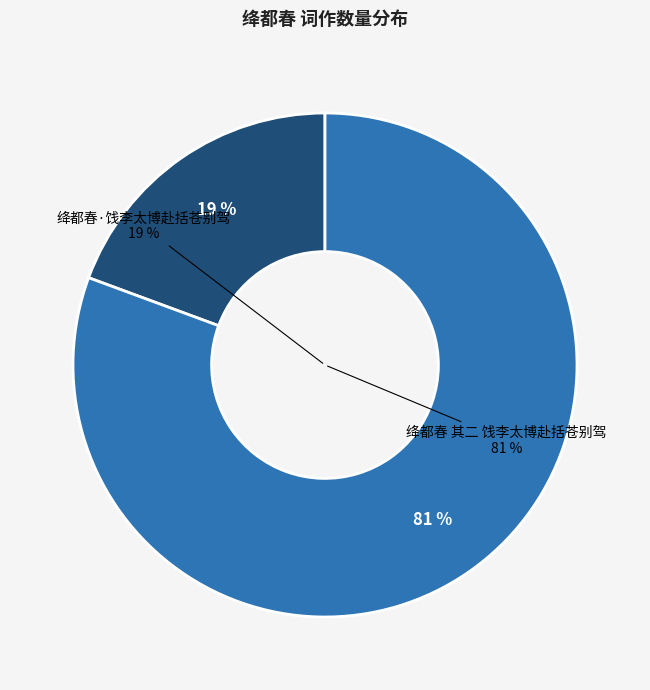

How much of the chart is everything except 绛都春·饯李太博赴括苍别驾?

80.6%